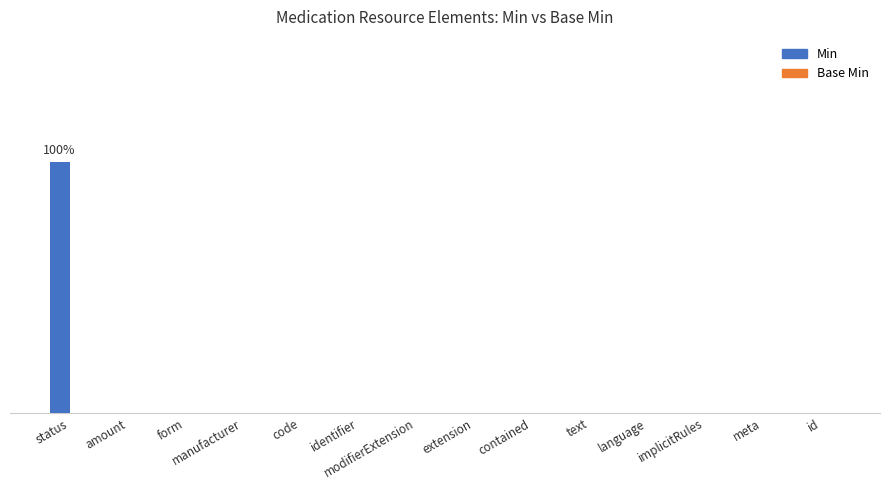

Reading left to right, what are all the values shown in this chart?

Min: 1	0	0	0	0	0	0	0	0	0	0	0	0	0
Base Min: 0	0	0	0	0	0	0	0	0	0	0	0	0	0